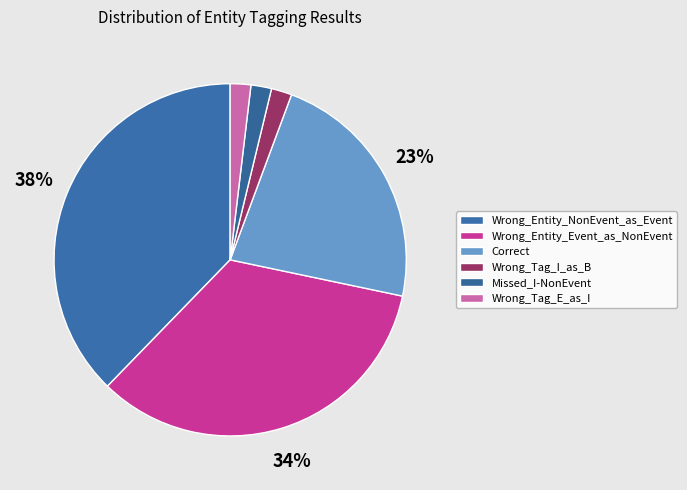

Approximately how many times larger is the value at Missed_I-NonEvent compared to Wrong_Tag_E_as_I?

1.0